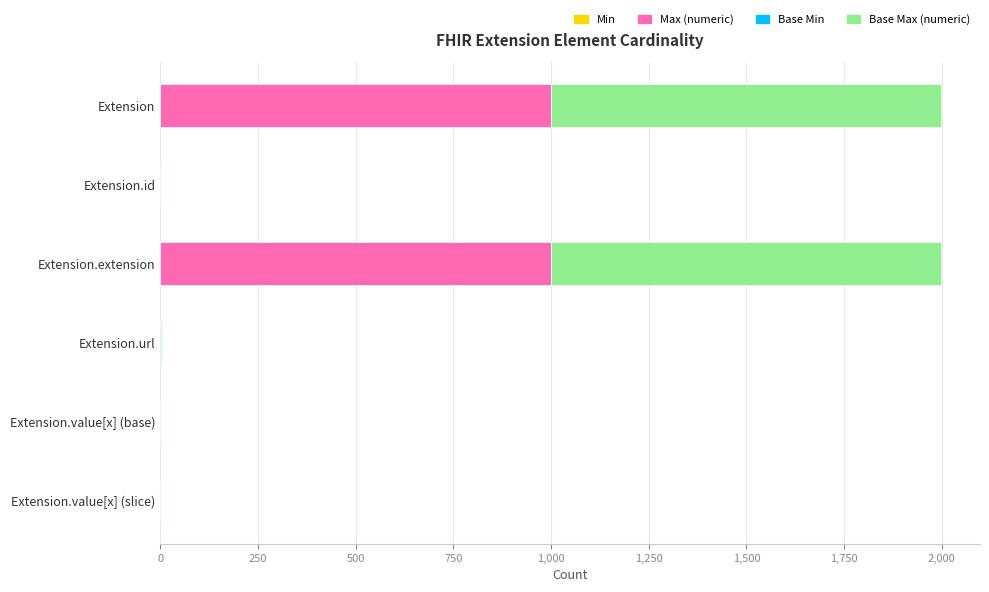

What is the total value across all series at Extension.extension?

1998